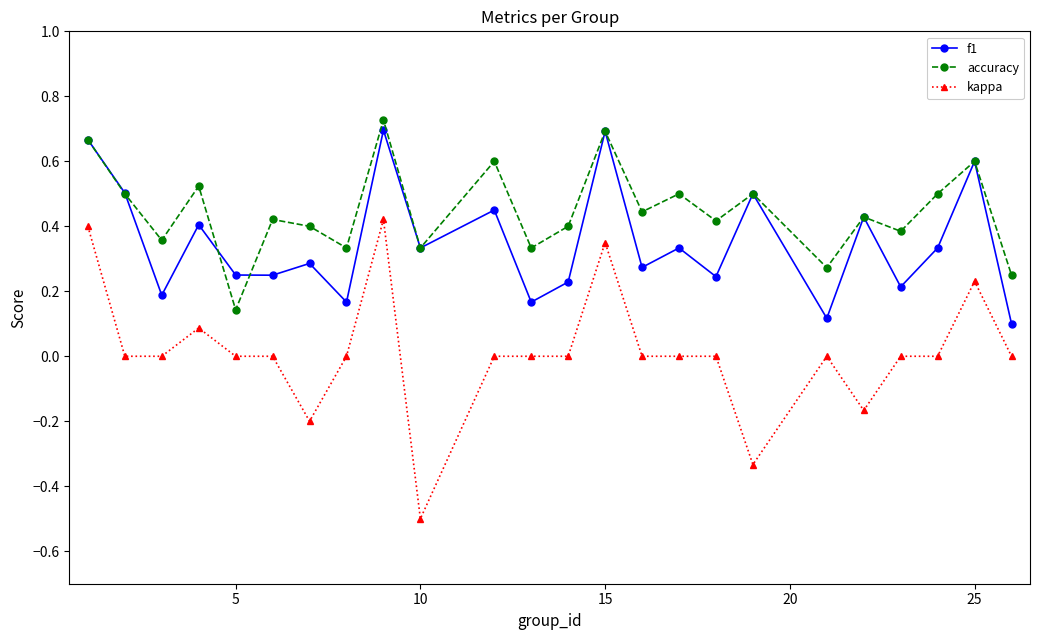

How many lines are shown in the chart?

3